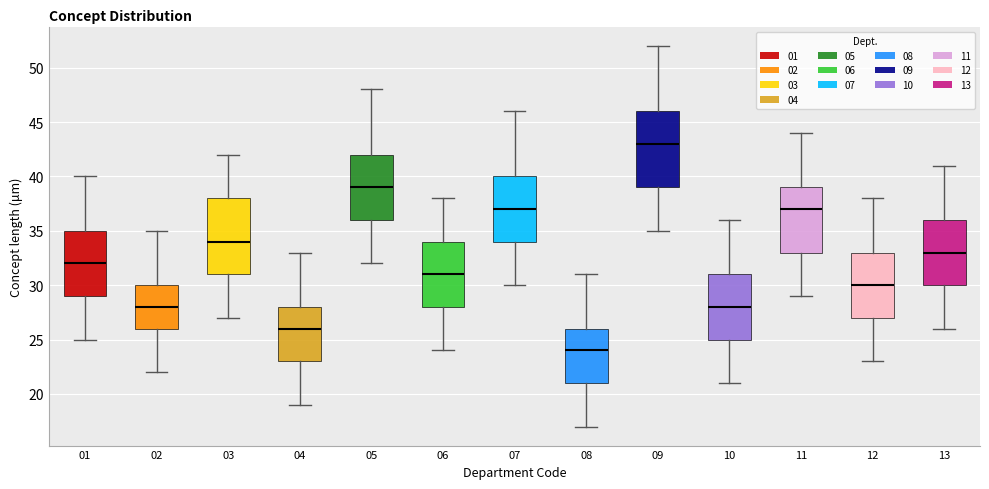

Reading left to right, read every box against the y-axis: the position of its median line, the range the box covers, and the ends of its whiskers. The values are not printed on the chart, so give them approximately, as read against the axis.

01: median 32, box 29 to 35, whiskers 25 to 40
02: median 28, box 26 to 30, whiskers 22 to 35
03: median 34, box 31 to 38, whiskers 27 to 42
04: median 26, box 23 to 28, whiskers 19 to 33
05: median 39, box 36 to 42, whiskers 32 to 48
06: median 31, box 28 to 34, whiskers 24 to 38
07: median 37, box 34 to 40, whiskers 30 to 46
08: median 24, box 21 to 26, whiskers 17 to 31
09: median 43, box 39 to 46, whiskers 35 to 52
10: median 28, box 25 to 31, whiskers 21 to 36
11: median 37, box 33 to 39, whiskers 29 to 44
12: median 30, box 27 to 33, whiskers 23 to 38
13: median 33, box 30 to 36, whiskers 26 to 41